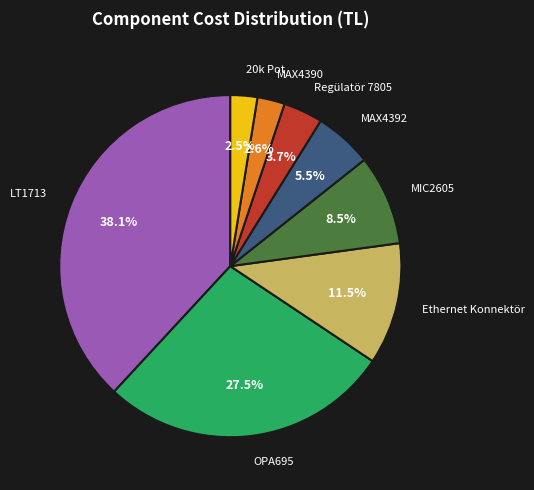

Which has a higher value, MIC2605 or OPA695?

OPA695